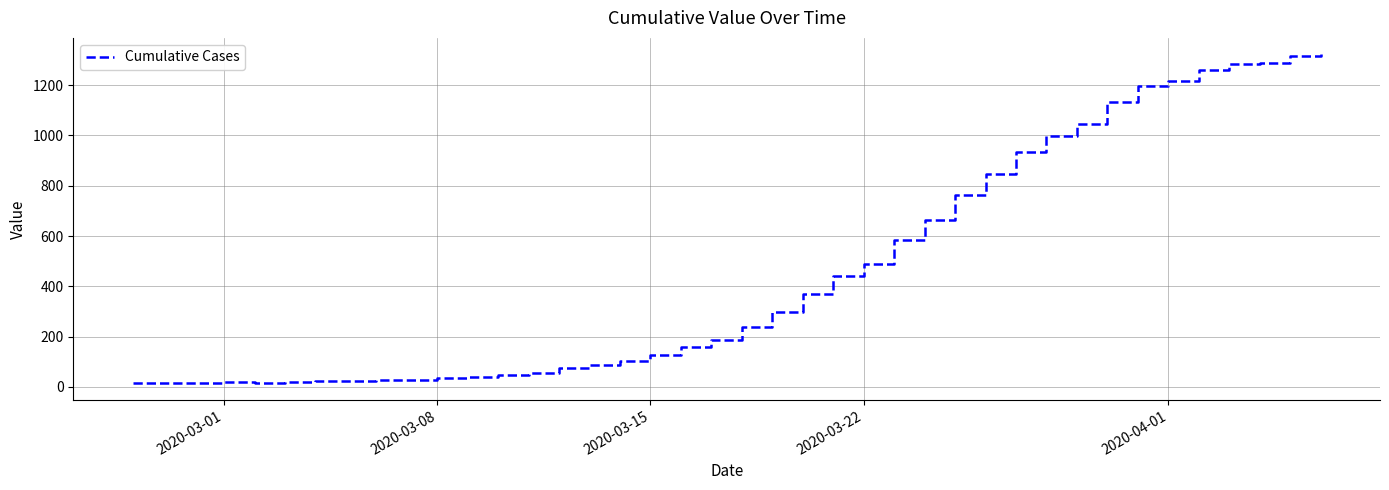

What is the difference between the maximum and minimum values?

1308